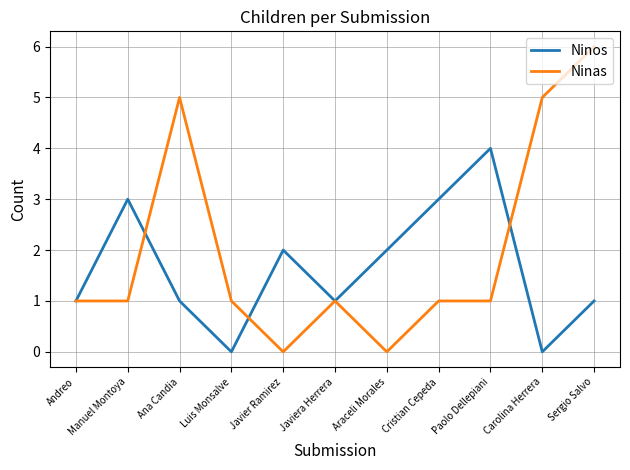

What is the sum of all Ninas values?

22